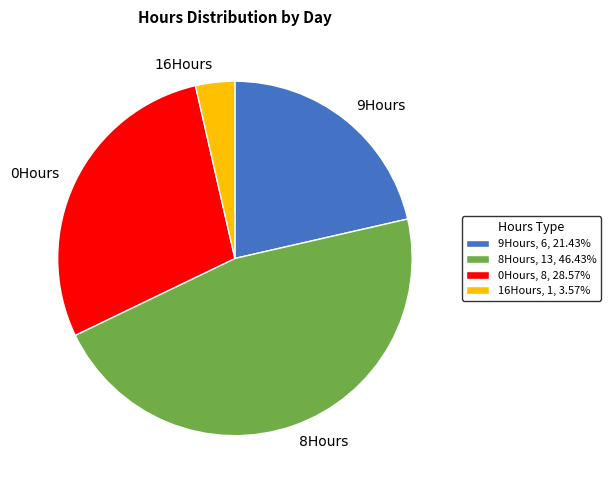

Which slice is the largest?

8Hours